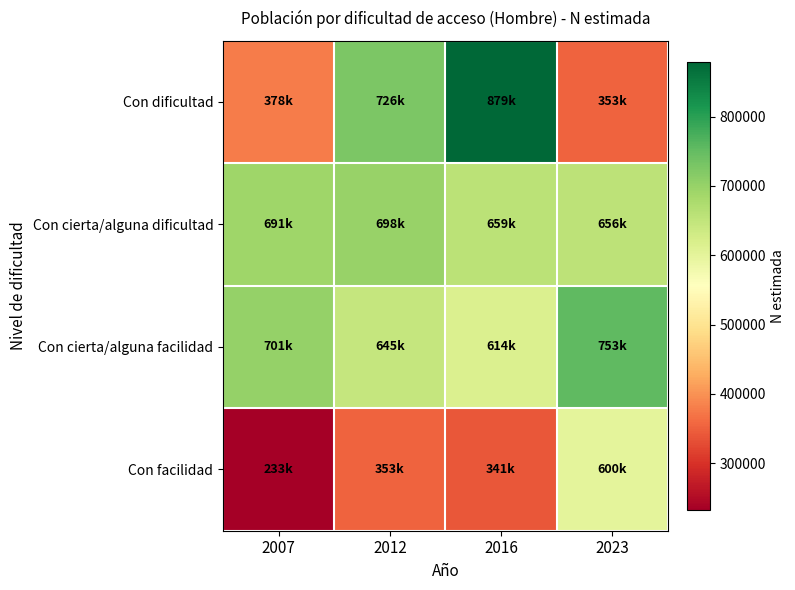

How many data points does each series have?

4